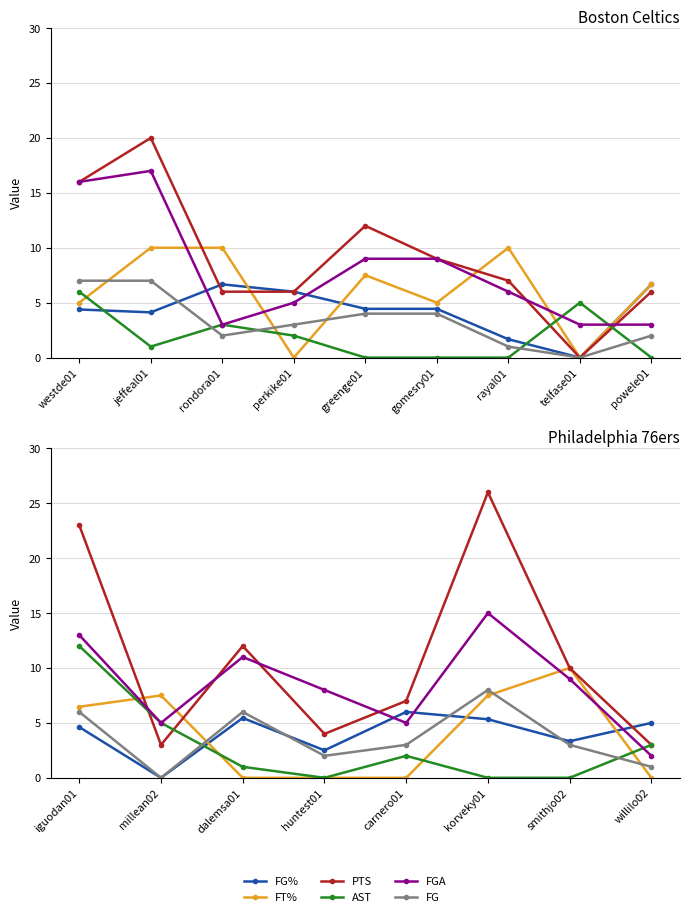

True or false: FGA and FG intersect in this chart.

False